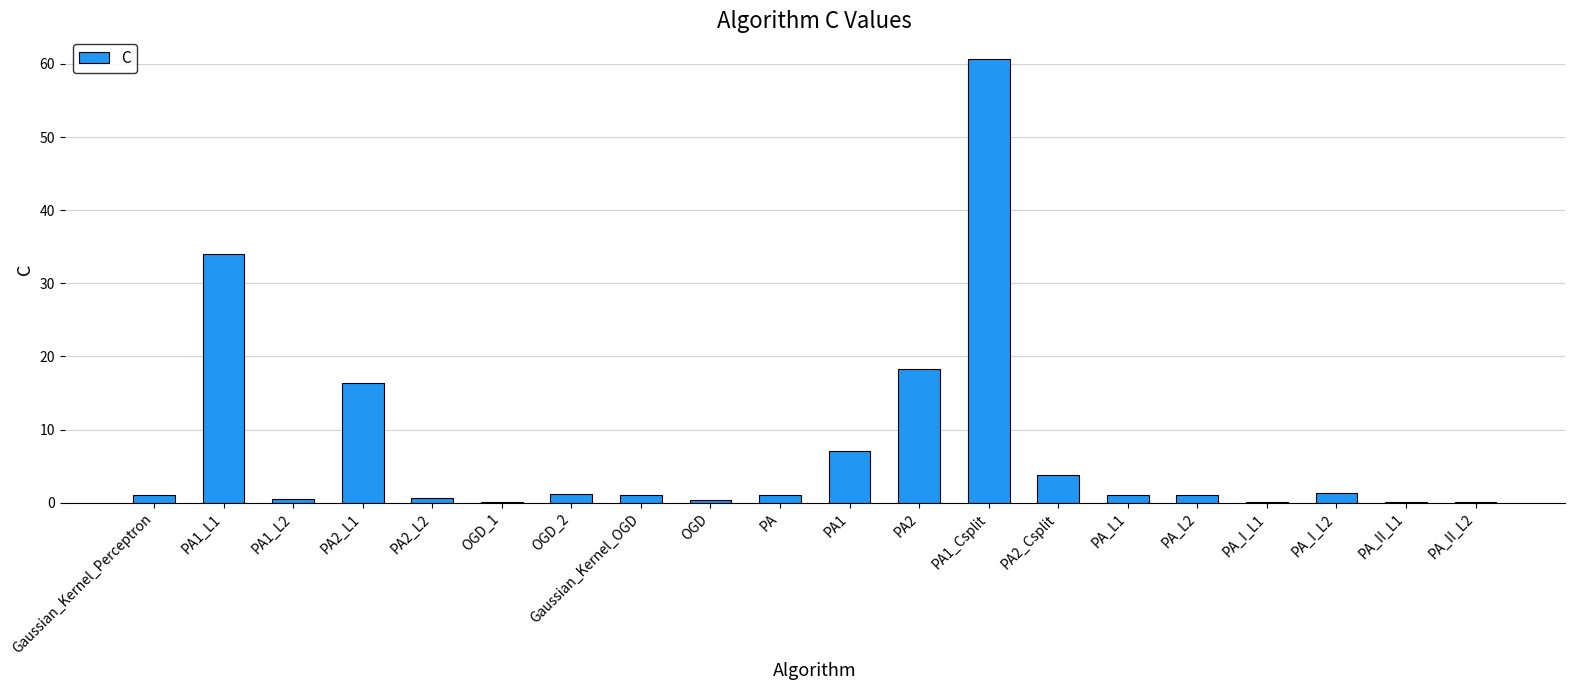

The chart shows a value of 6.1 at PA2_Csplit. True or false?

False